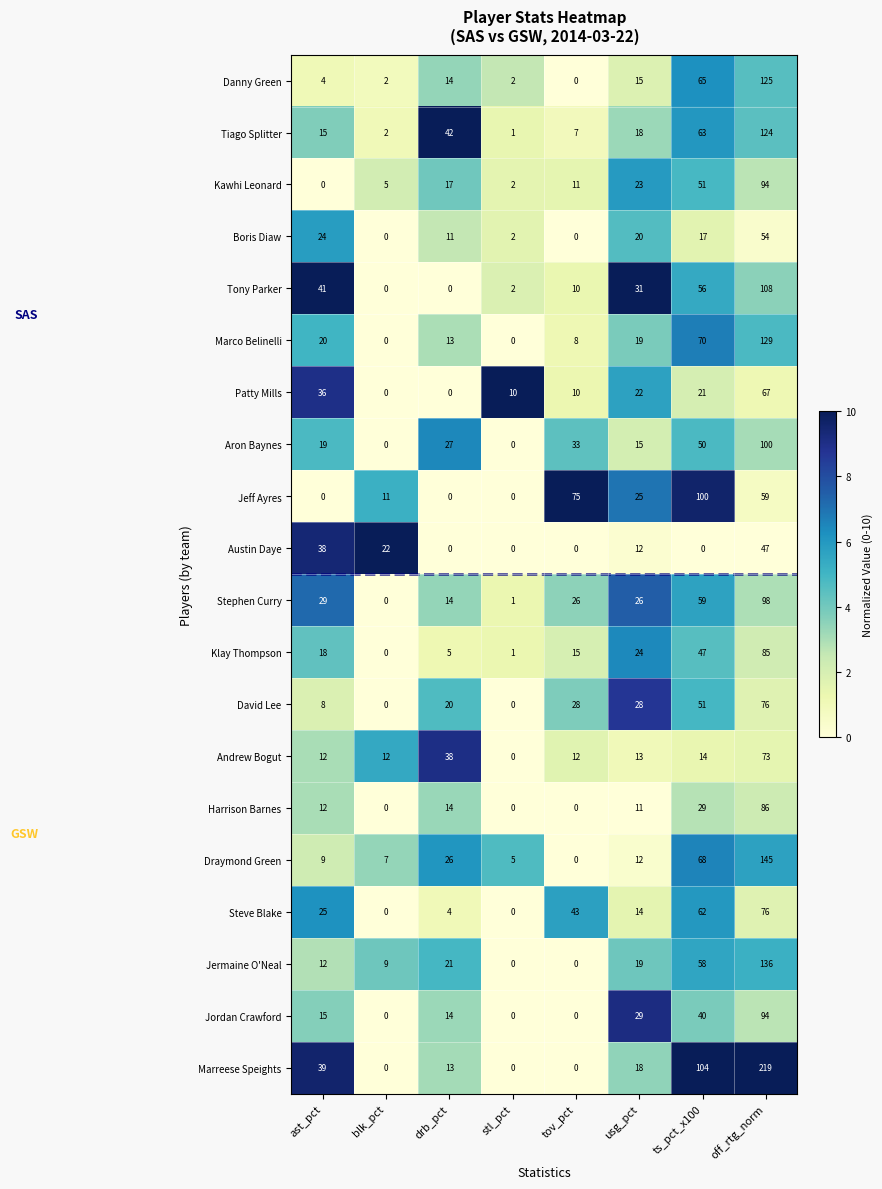

At which category is the sum across all series the highest?

off_rtg_norm